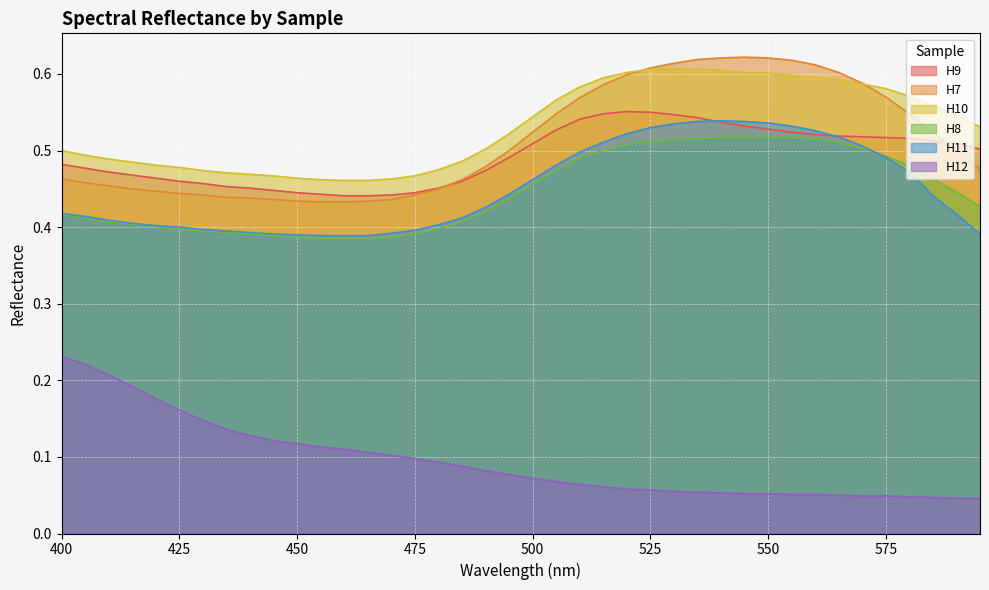

Reading right to left, transcribe all the data shown in this chart.

H9: 595=0.5	590=0.5	585=0.5	580=0.5	575=0.5	570=0.5	565=0.5	560=0.5	555=0.5	550=0.5	545=0.5	540=0.5	535=0.5	530=0.5	525=0.6	520=0.6	515=0.5	510=0.5	505=0.5	500=0.5	495=0.5	490=0.5	485=0.5	480=0.5	475=0.4	470=0.4	465=0.4	460=0.4	455=0.4	450=0.4	445=0.4	440=0.5	435=0.5	430=0.5	425=0.5	420=0.5	415=0.5	410=0.5	405=0.5	400=0.5
H7: 595=0.5	590=0.5	585=0.5	580=0.5	575=0.6	570=0.6	565=0.6	560=0.6	555=0.6	550=0.6	545=0.6	540=0.6	535=0.6	530=0.6	525=0.6	520=0.6	515=0.6	510=0.6	505=0.5	500=0.5	495=0.5	490=0.5	485=0.5	480=0.5	475=0.4	470=0.4	465=0.4	460=0.4	455=0.4	450=0.4	445=0.4	440=0.4	435=0.4	430=0.4	425=0.4	420=0.4	415=0.5	410=0.5	405=0.5	400=0.5
H10: 595=0.5	590=0.5	585=0.6	580=0.6	575=0.6	570=0.6	565=0.6	560=0.6	555=0.6	550=0.6	545=0.6	540=0.6	535=0.6	530=0.6	525=0.6	520=0.6	515=0.6	510=0.6	505=0.6	500=0.5	495=0.5	490=0.5	485=0.5	480=0.5	475=0.5	470=0.5	465=0.5	460=0.5	455=0.5	450=0.5	445=0.5	440=0.5	435=0.5	430=0.5	425=0.5	420=0.5	415=0.5	410=0.5	405=0.5	400=0.5
H8: 595=0.4	590=0.4	585=0.5	580=0.5	575=0.5	570=0.5	565=0.5	560=0.5	555=0.5	550=0.5	545=0.5	540=0.5	535=0.5	530=0.5	525=0.5	520=0.5	515=0.5	510=0.5	505=0.5	500=0.5	495=0.4	490=0.4	485=0.4	480=0.4	475=0.4	470=0.4	465=0.4	460=0.4	455=0.4	450=0.4	445=0.4	440=0.4	435=0.4	430=0.4	425=0.4	420=0.4	415=0.4	410=0.4	405=0.4	400=0.4
H11: 595=0.4	590=0.4	585=0.4	580=0.5	575=0.5	570=0.5	565=0.5	560=0.5	555=0.5	550=0.5	545=0.5	540=0.5	535=0.5	530=0.5	525=0.5	520=0.5	515=0.5	510=0.5	505=0.5	500=0.5	495=0.4	490=0.4	485=0.4	480=0.4	475=0.4	470=0.4	465=0.4	460=0.4	455=0.4	450=0.4	445=0.4	440=0.4	435=0.4	430=0.4	425=0.4	420=0.4	415=0.4	410=0.4	405=0.4	400=0.4
H12: 595=0.0	590=0.0	585=0.0	580=0.0	575=0.0	570=0.0	565=0.1	560=0.1	555=0.1	550=0.1	545=0.1	540=0.1	535=0.1	530=0.1	525=0.1	520=0.1	515=0.1	510=0.1	505=0.1	500=0.1	495=0.1	490=0.1	485=0.1	480=0.1	475=0.1	470=0.1	465=0.1	460=0.1	455=0.1	450=0.1	445=0.1	440=0.1	435=0.1	430=0.1	425=0.2	420=0.2	415=0.2	410=0.2	405=0.2	400=0.2